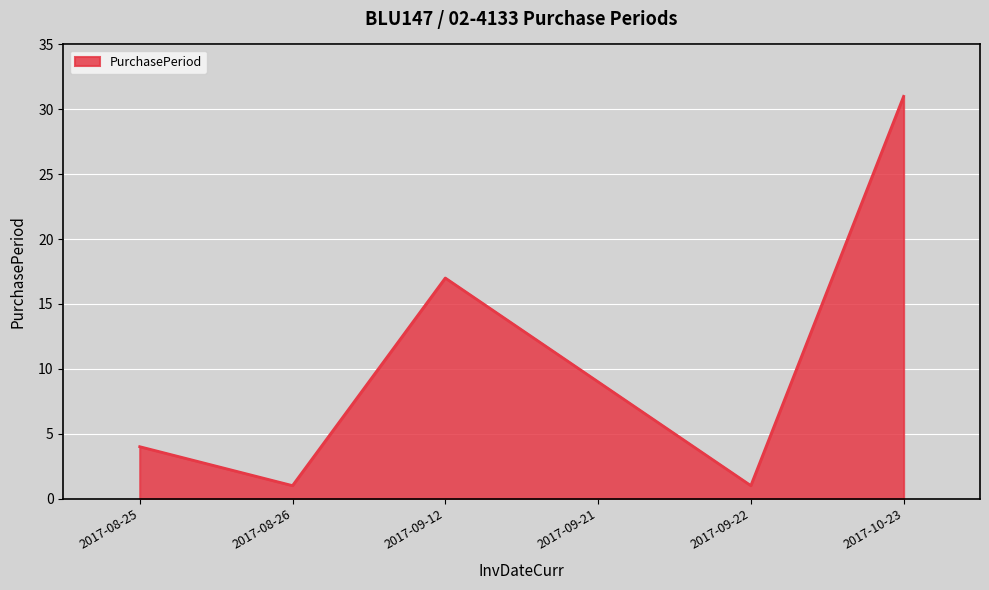

True or false: the data has more than 2 interior local peaks.

False